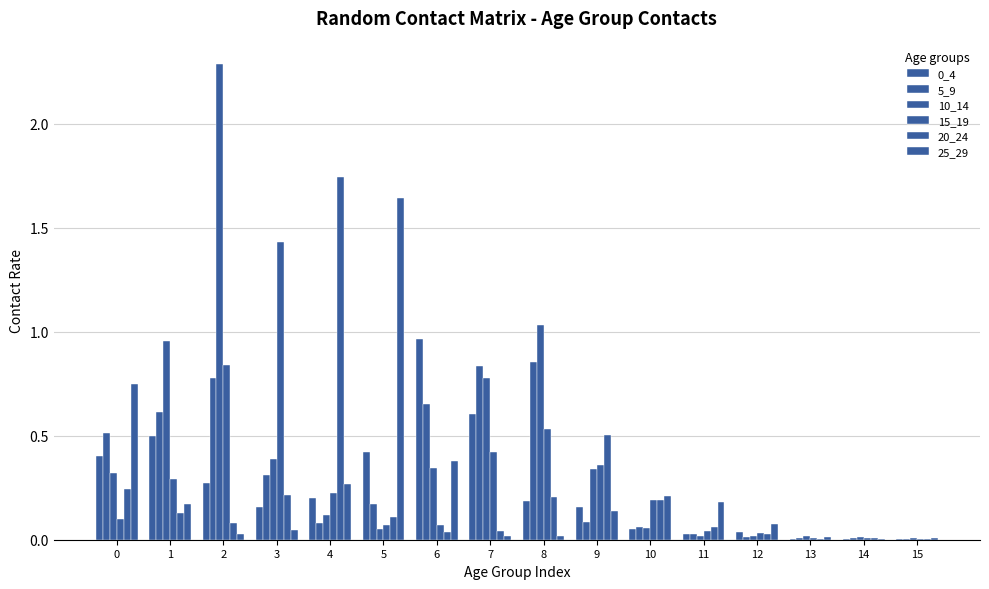

Are the bars grouped side by side (vs. stacked)?

Yes